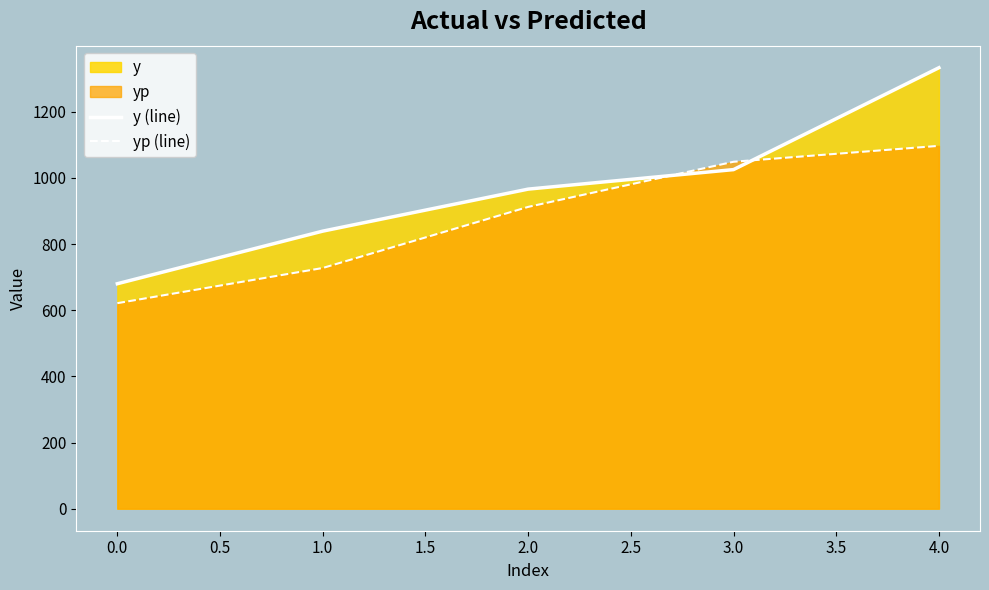

Is the value of yp (line) at 2.0 greater than the value of y (line) at 2.0?

No